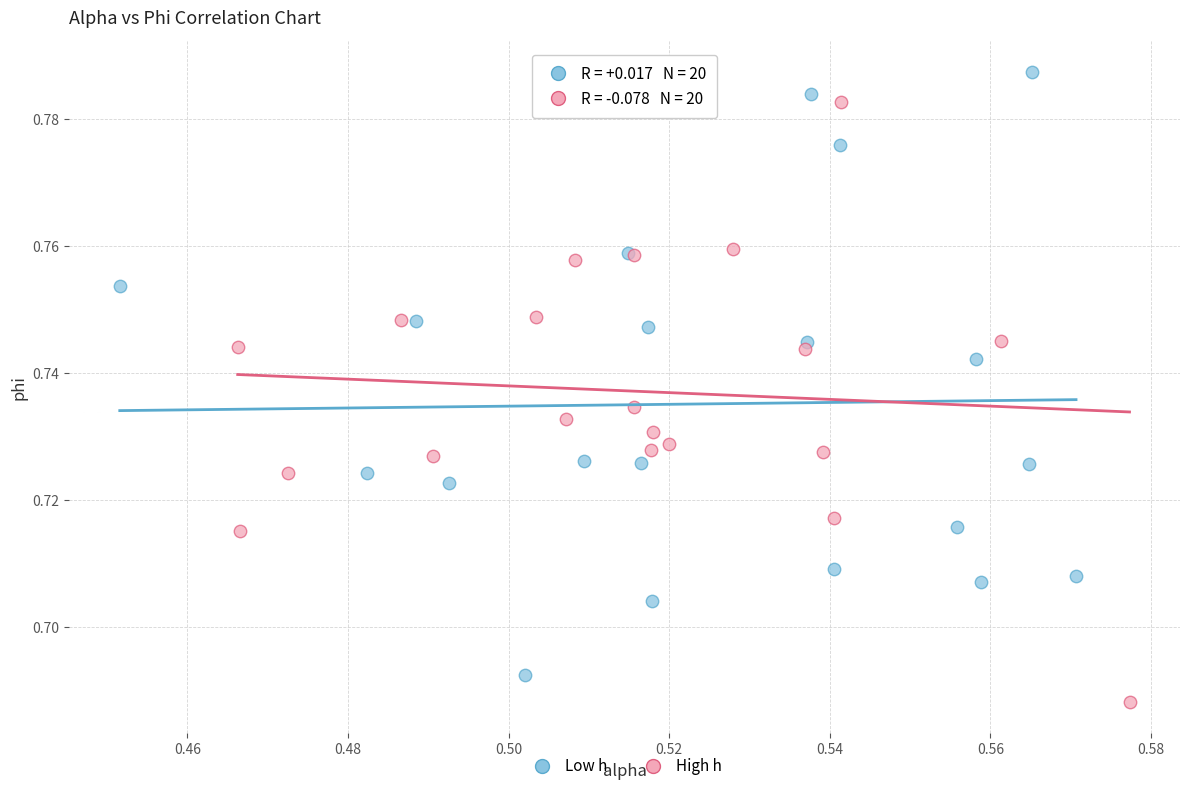

Which series contains the highest Y value?

Low h